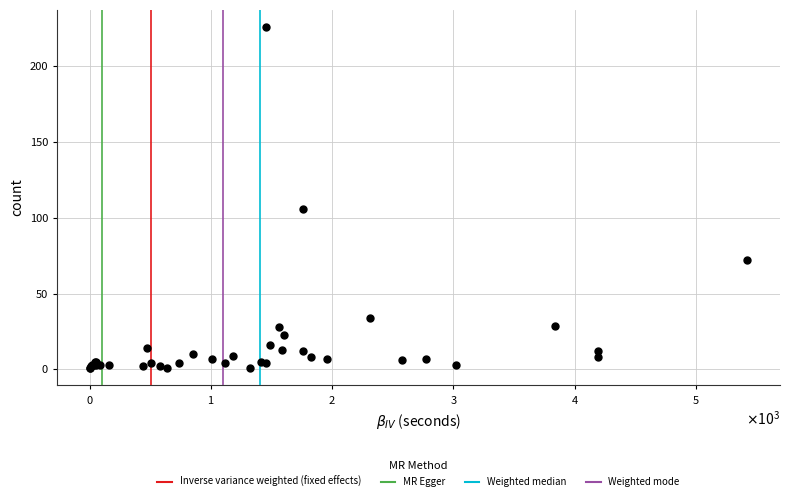

What Y value in the scatter plot is closest to 113?

106